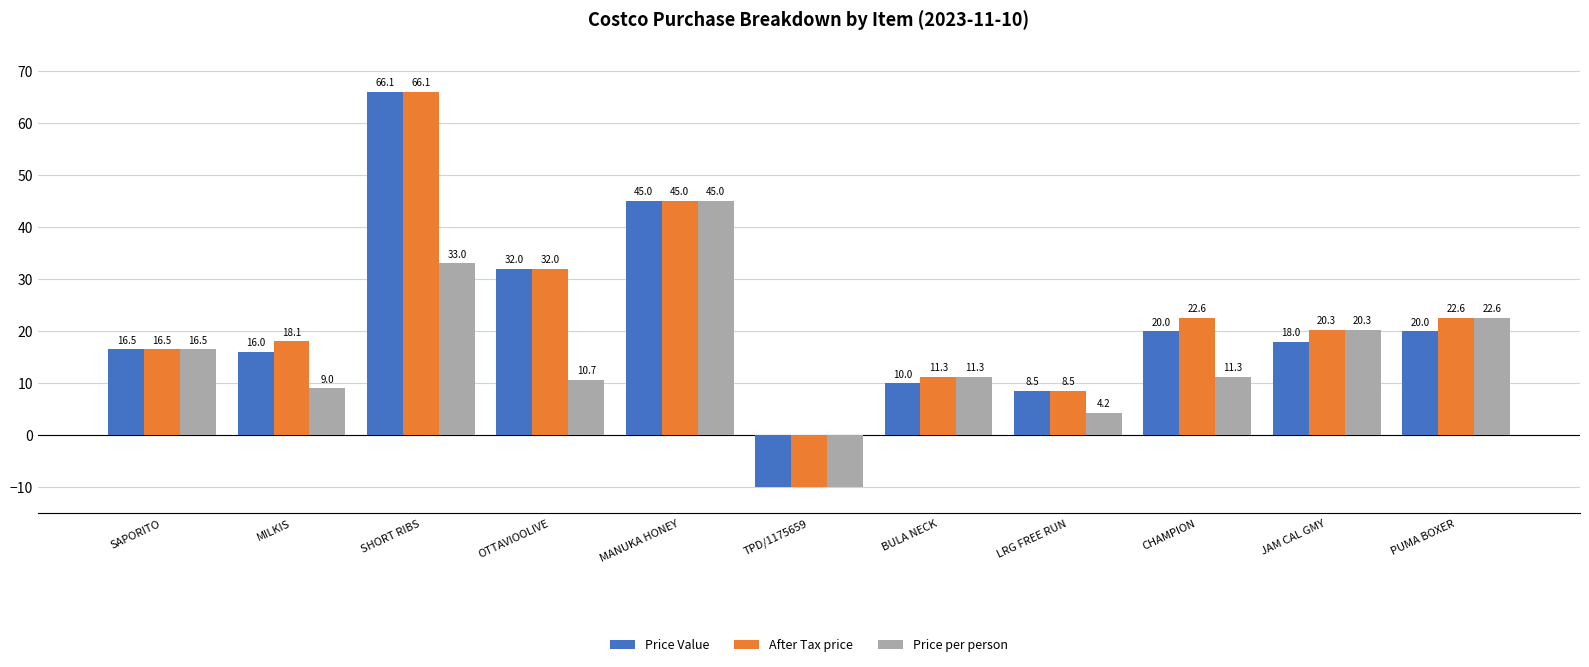

What is the difference between the After Tax price values at CHAMPION and LRG FREE RUN?

14.1